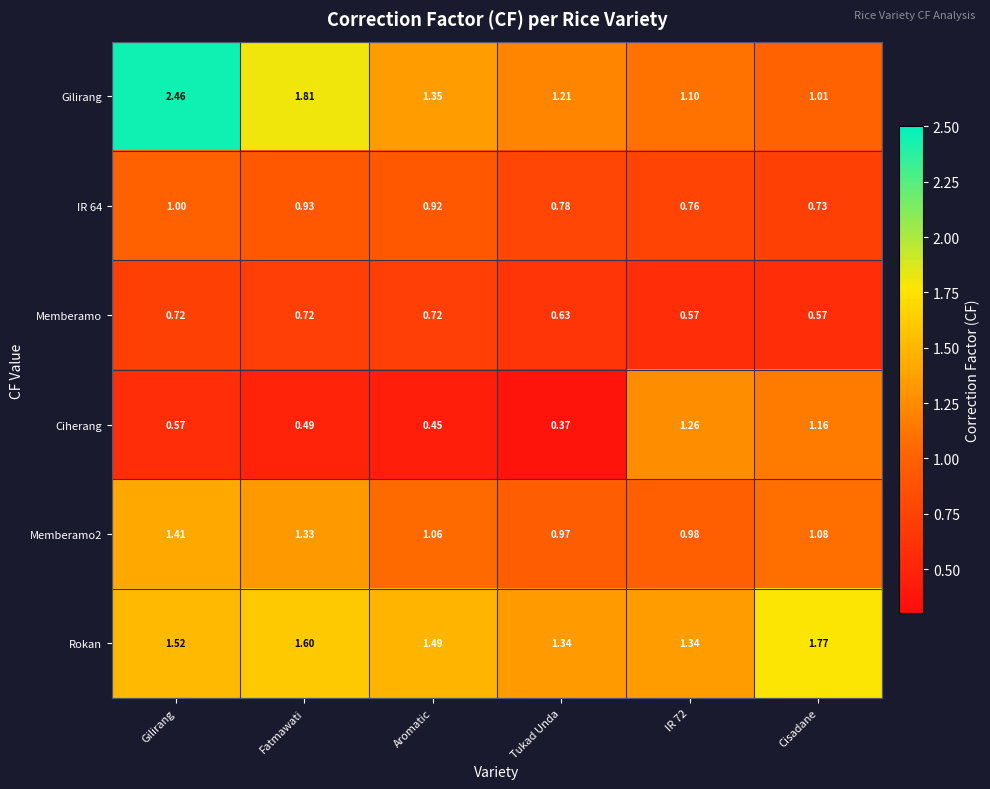

Between Gilirang and Cisadane, which series saw the biggest shift?

Gilirang